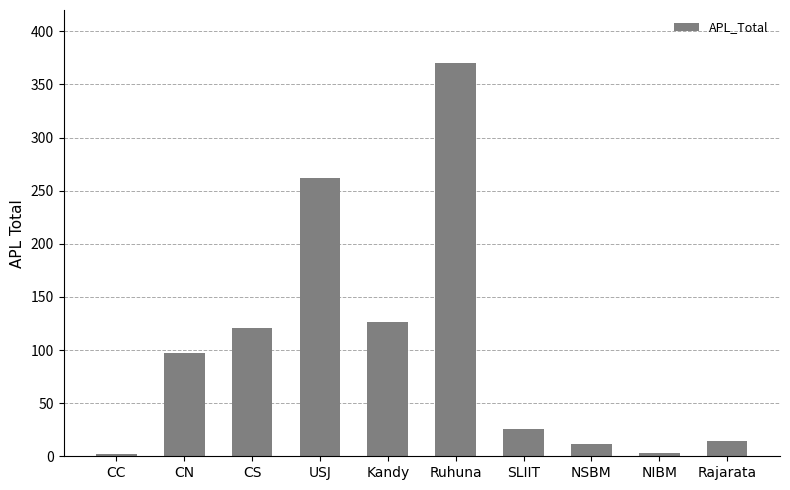

What is the sum of all values?

1033